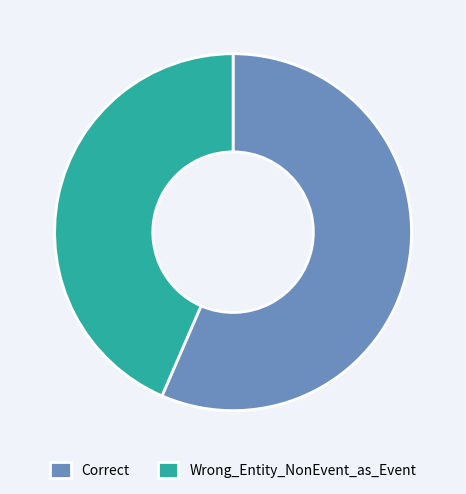

Which category accounts for the majority?

Correct